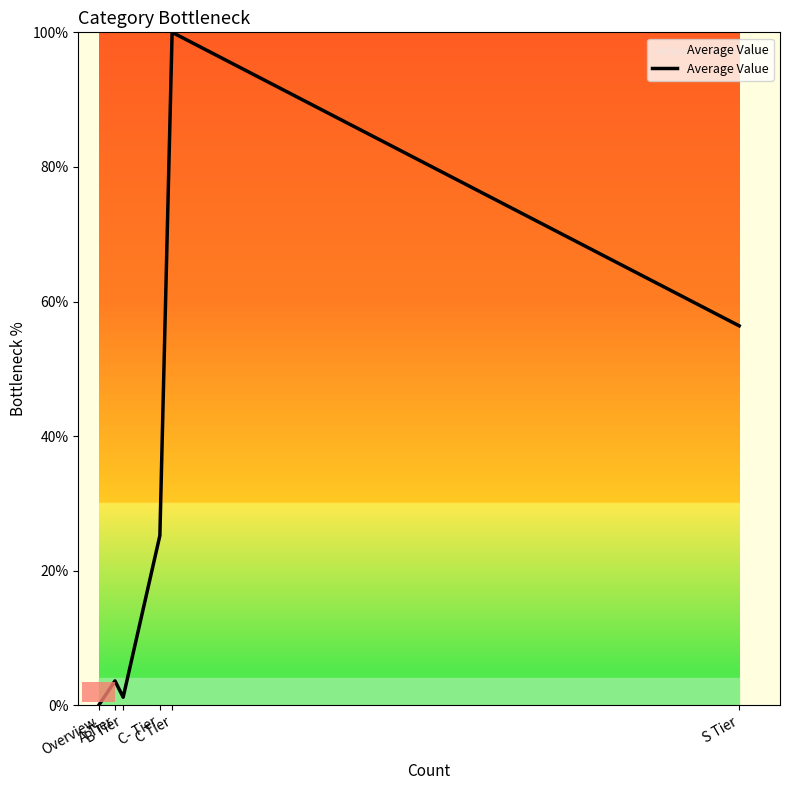

What is the label of the 2nd bar from the left?

A Tier